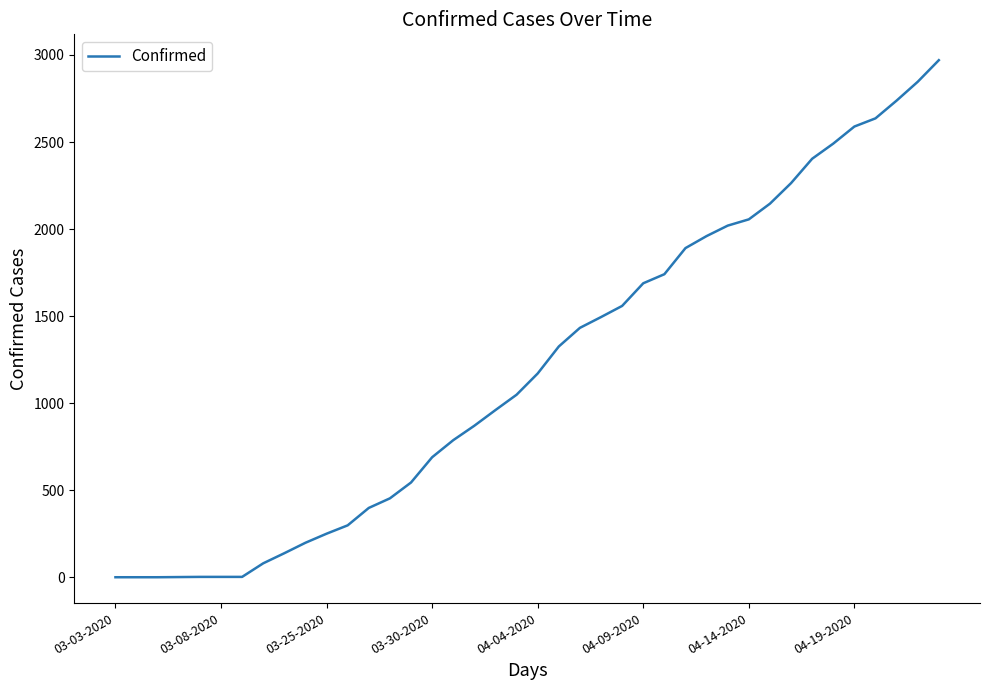

What is the maximum value shown in the chart?

2970